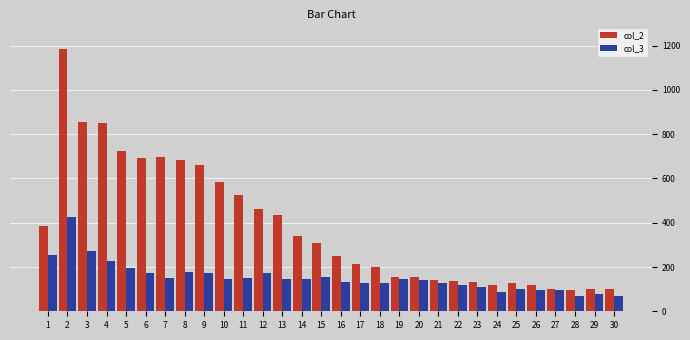

List the series in order of their overall mean, highest first.

col_2, col_3